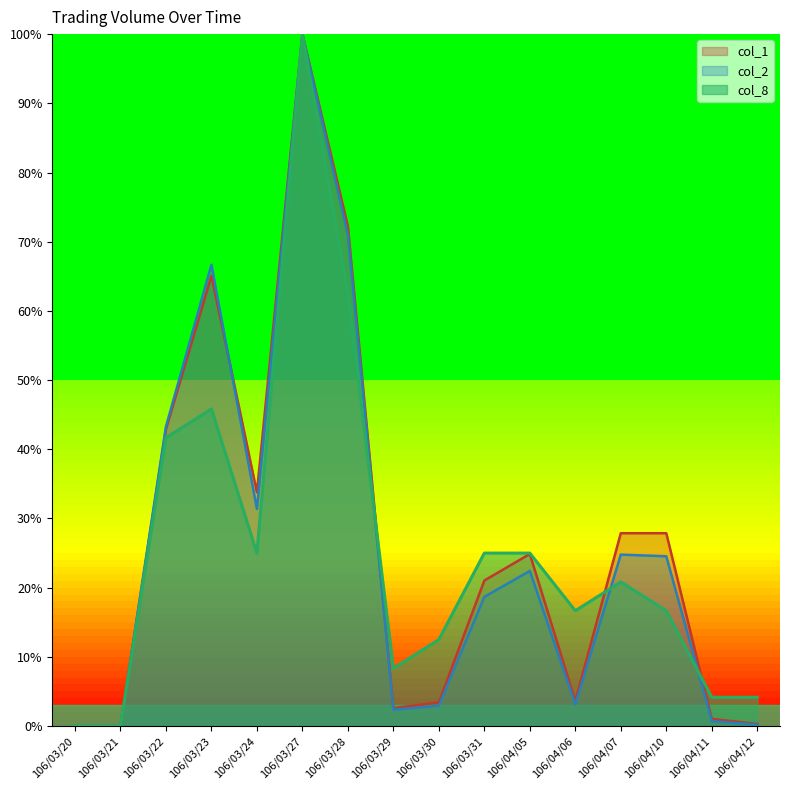

List the series in order of their overall mean, lowest first.

col_8, col_2, col_1